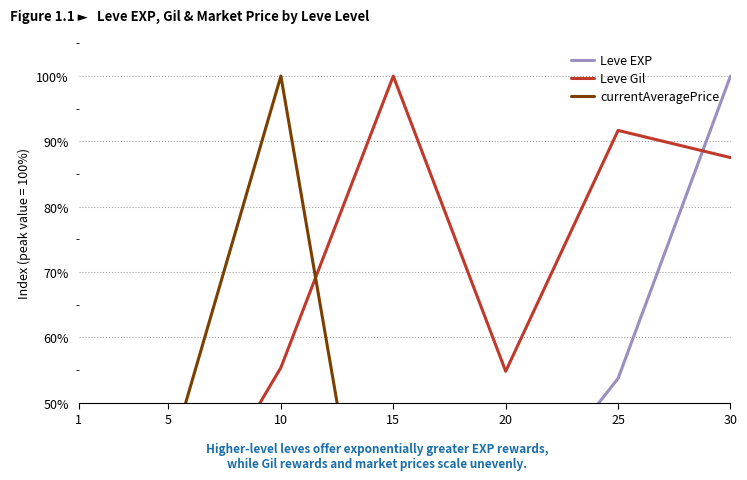

What is the value of the Leve Gil point at the 6th from the left?

91.7